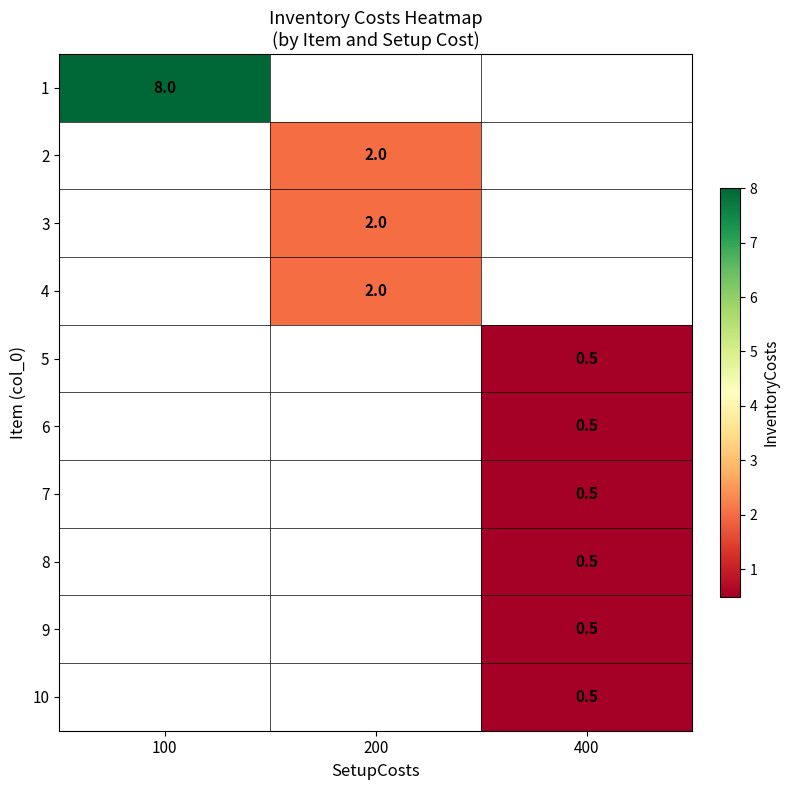

True or false: 2 has a value of 2.0 at 200.

True